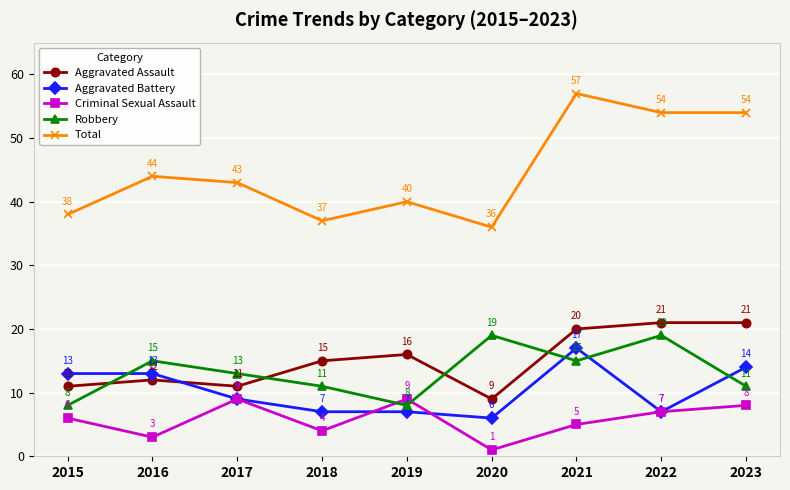

How many values in the Robbery series are below 13?

4